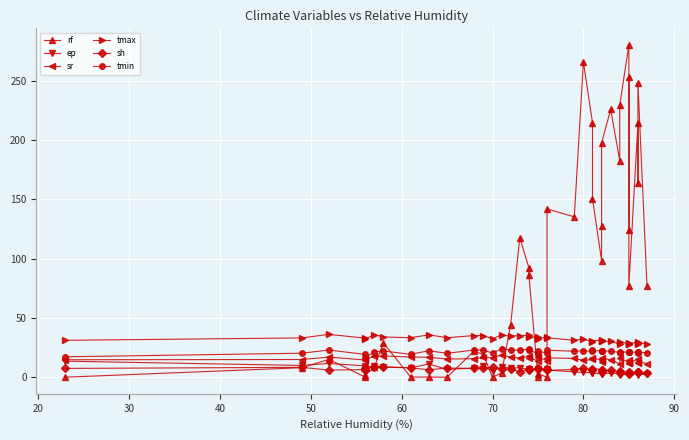

Is the value of rf at 32 greater than the value of sh at 30?

Yes